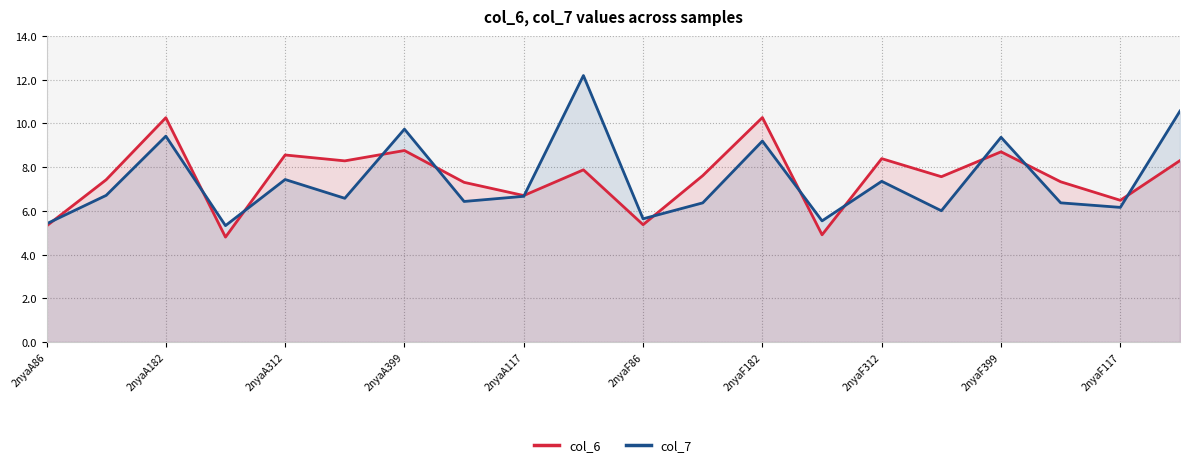

What is the sum of all col_7 values?

148.5